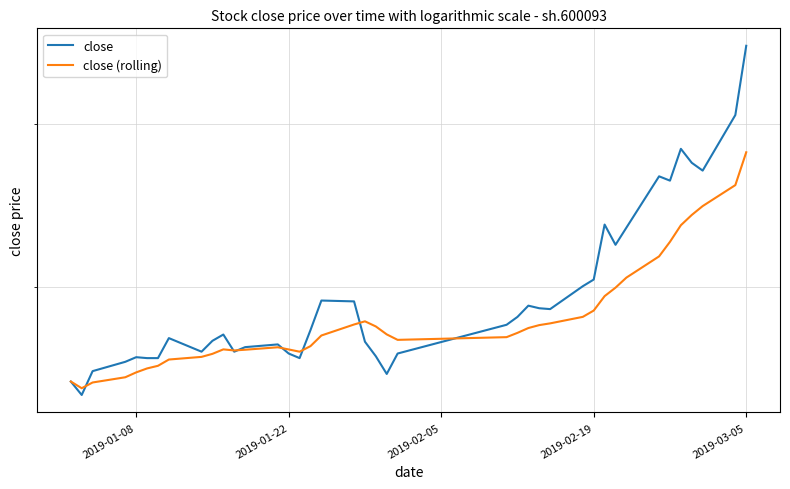

The close series shows 20.3 at 16. True or false?

False